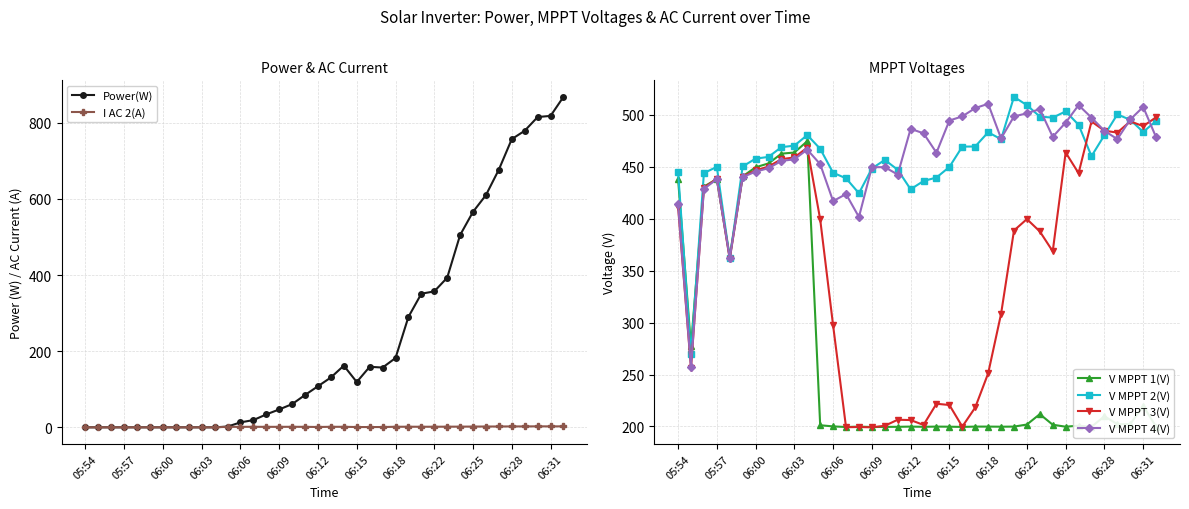

How many values in the V MPPT 1(V) series exceed 201?

19